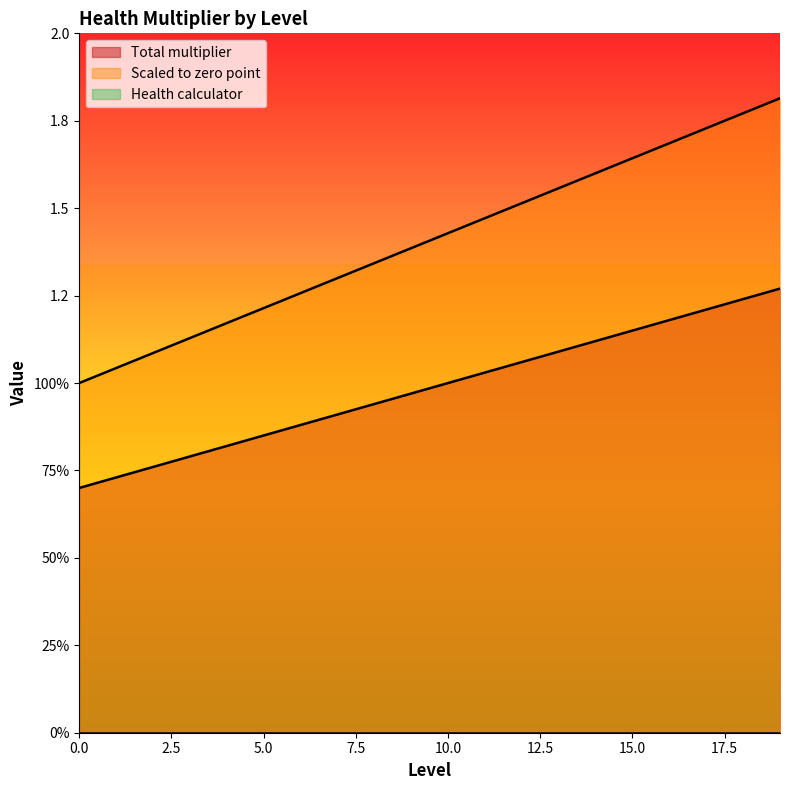

What is the difference between the maximum and minimum values in the Total multiplier series?

0.6